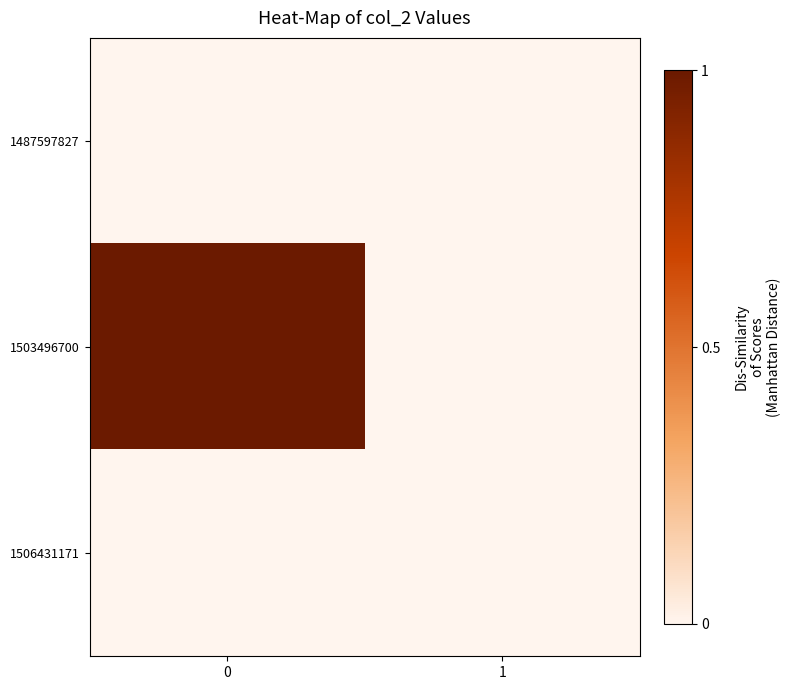

Reading left to right, list all the values displayed in this chart.

1487597827: 0=0	1=0
1503496700: 0=1	1=0
1506431171: 0=0	1=0